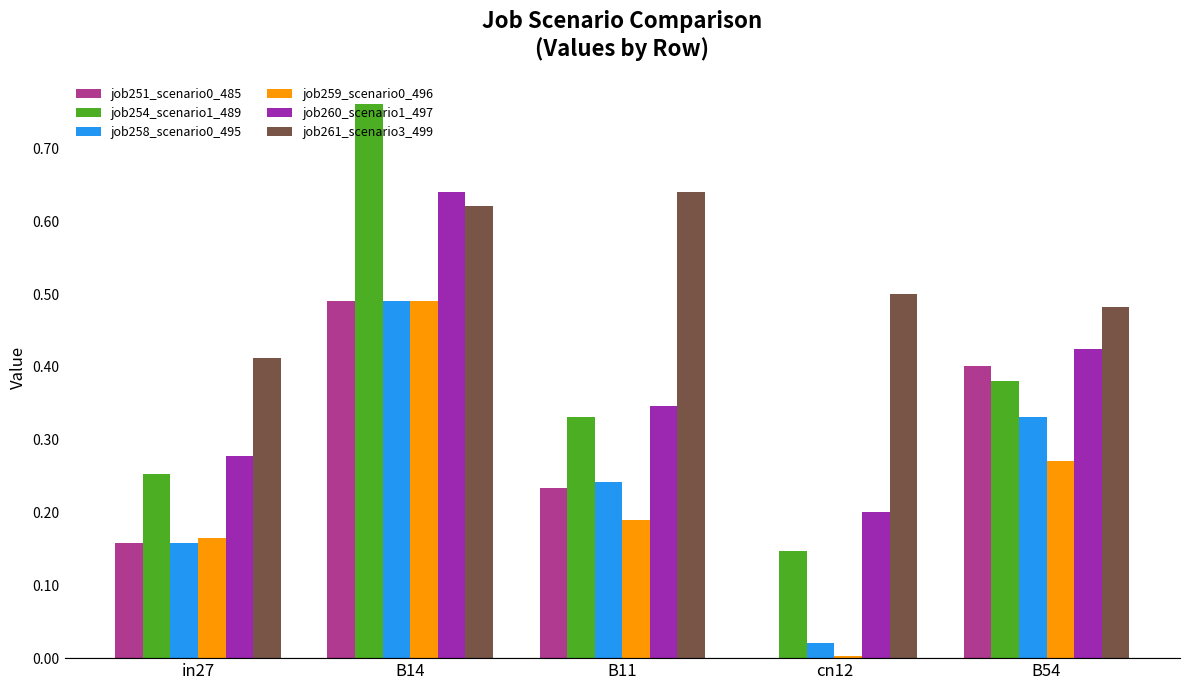

True or false: job261_scenario3_499 has a value of 0.5 at B54.

True